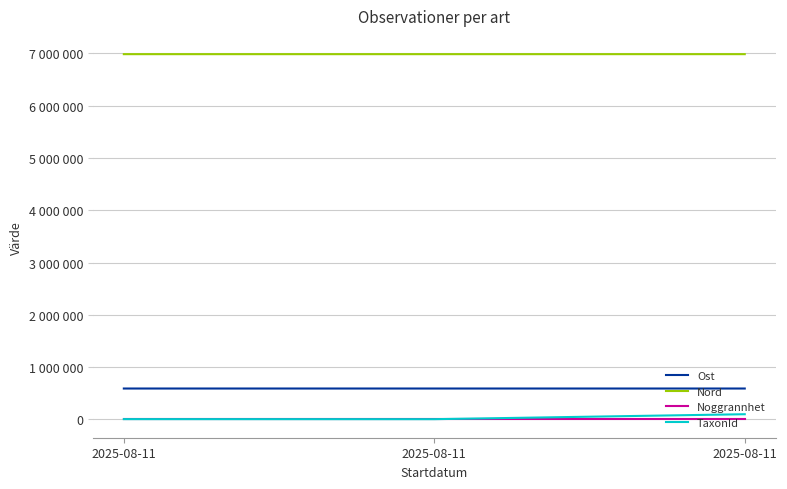

Which series has the largest total across all categories?

Nord